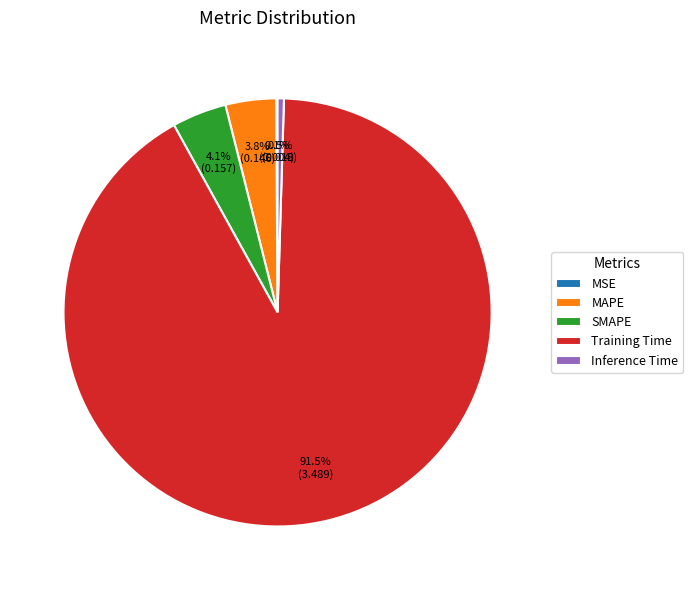

What percentage is the SMAPE slice, to the nearest percent?

4%